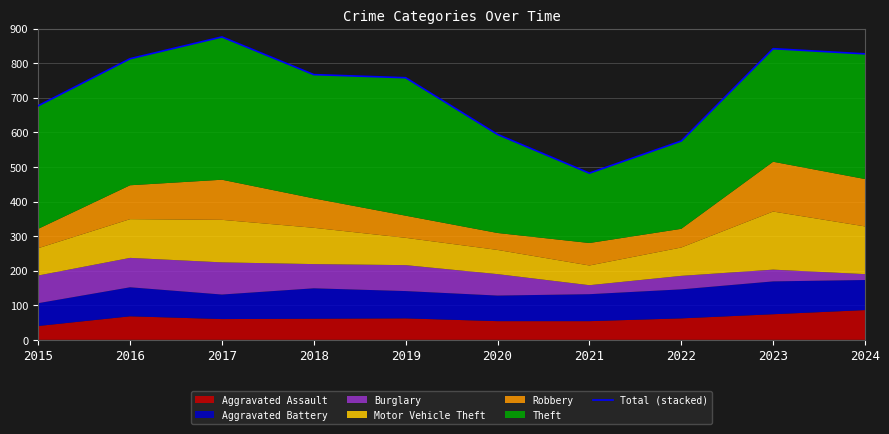

Reading right to left, transcribe all the data shown in this chart.

827	842	575	482	594	758	767	876	813	677